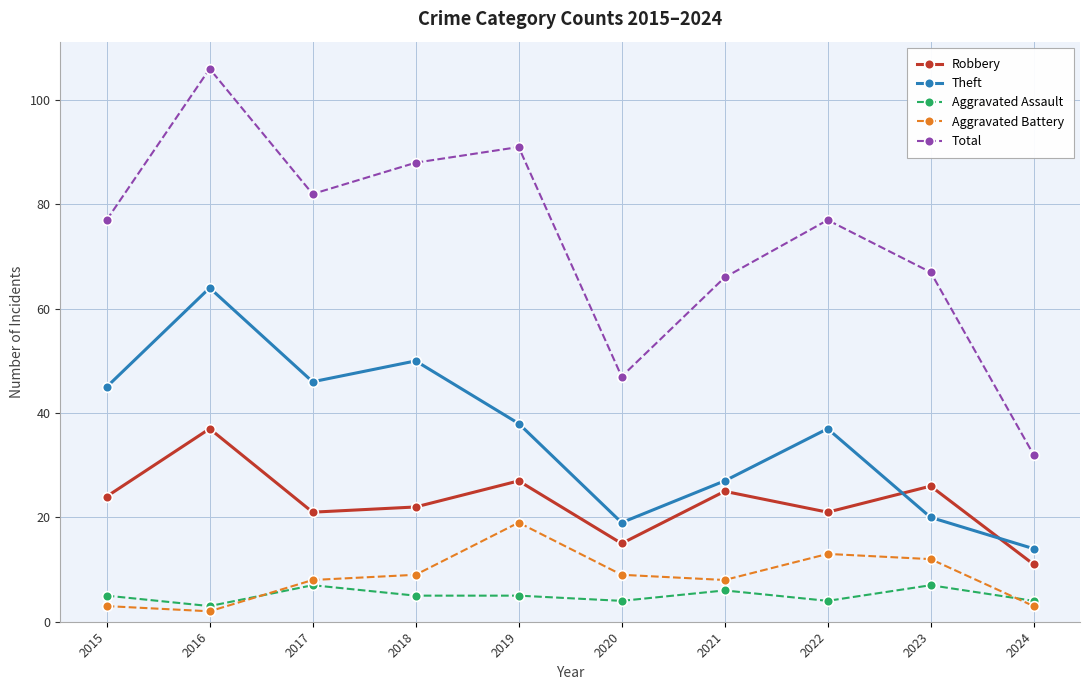

Is this an area chart (filled region under the line)?

No